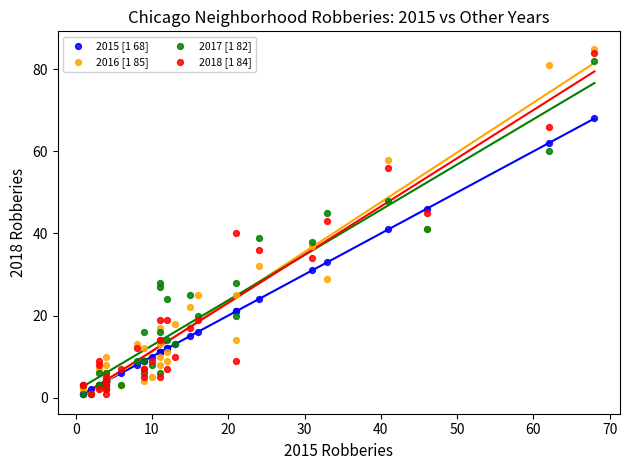

What are all the series names shown in the legend?

2015 [1 68], 2016 [1 85], 2017 [1 82], 2018 [1 84]